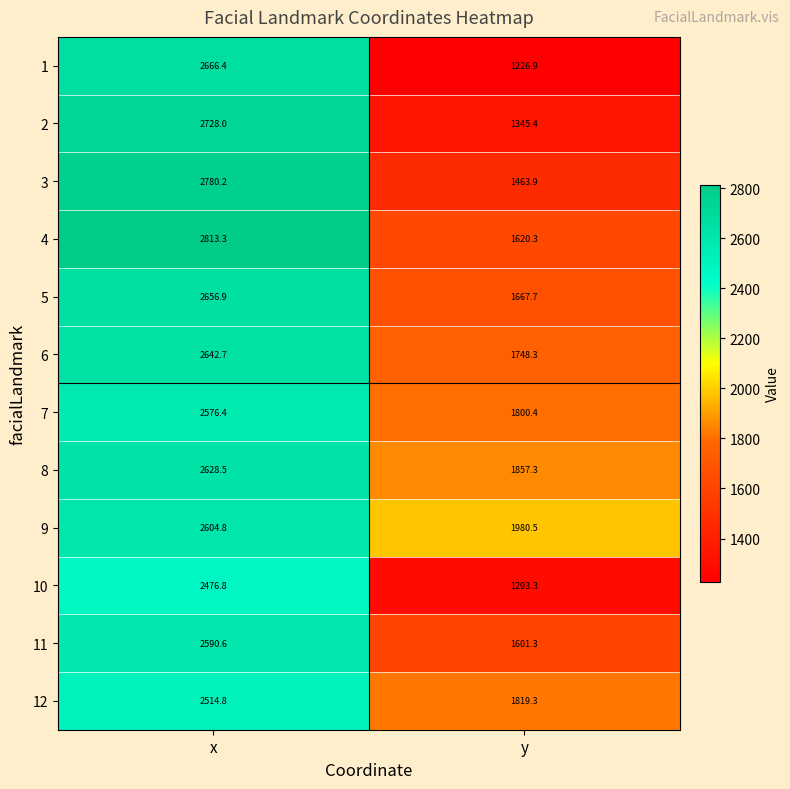

Which series has the largest range (max minus min)?

1